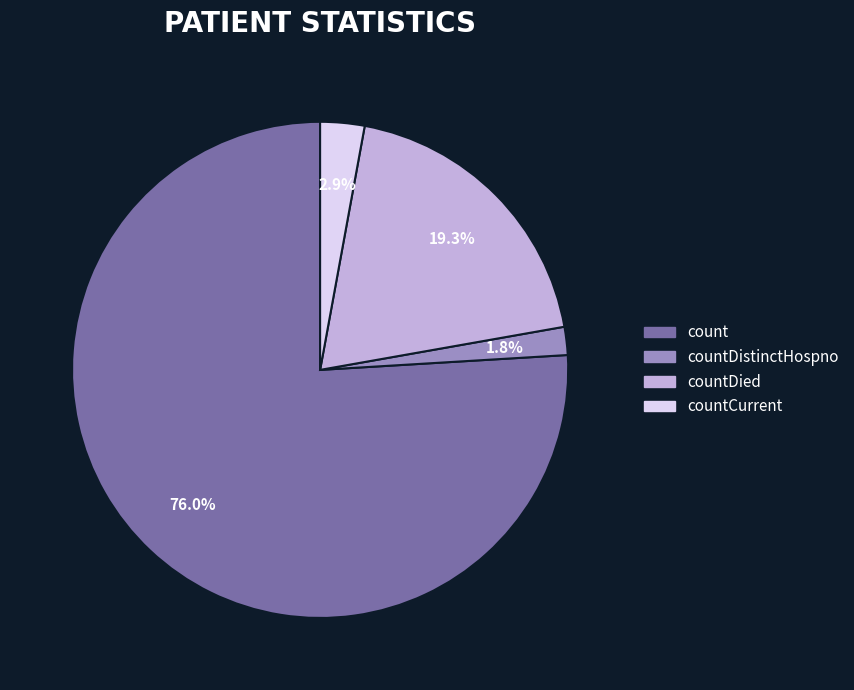

Does any single category account for the majority?

Yes